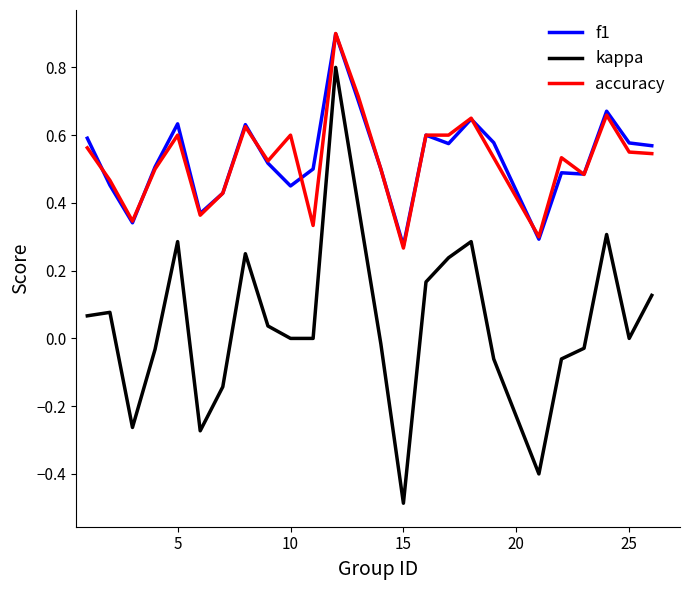

What is the smallest value displayed?

-0.5